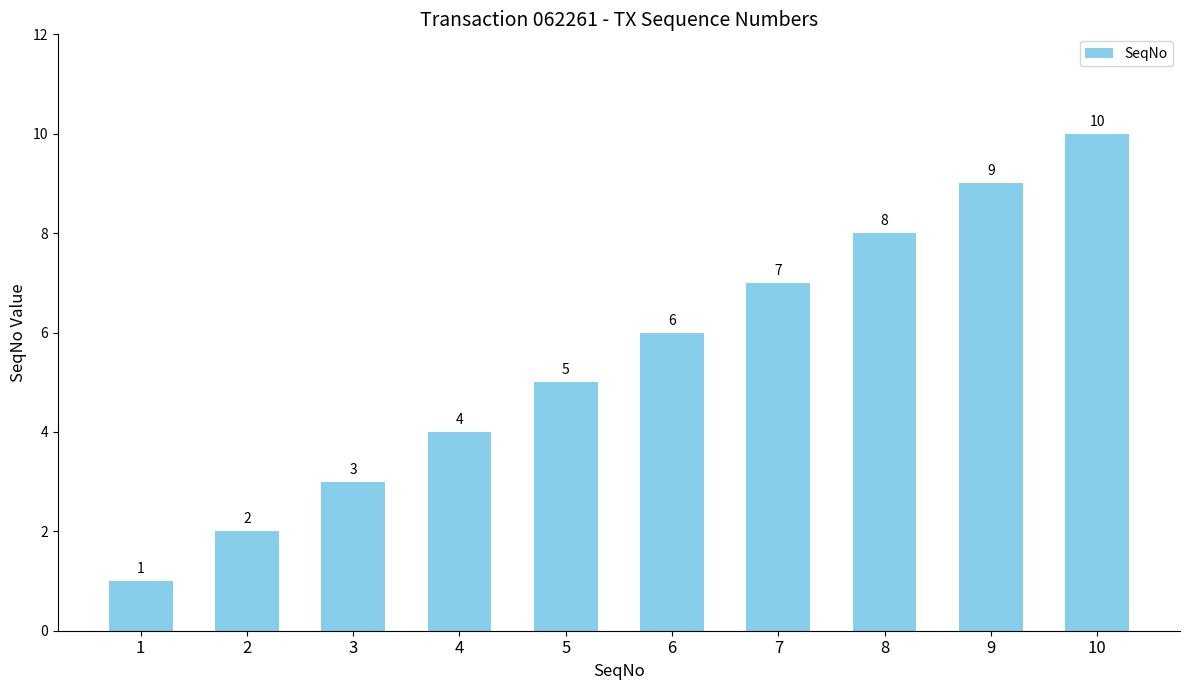

Count the number of data series in this chart.

1